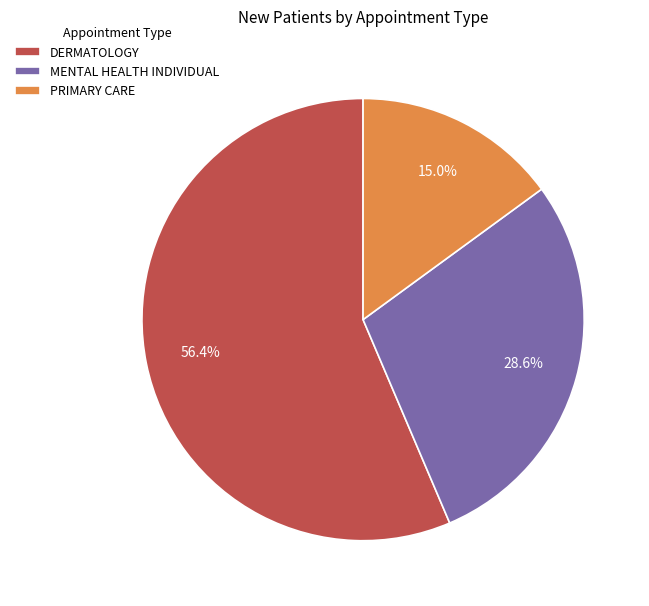

To the nearest percent, what percentage of the pie is MENTAL HEALTH INDIVIDUAL?

29%